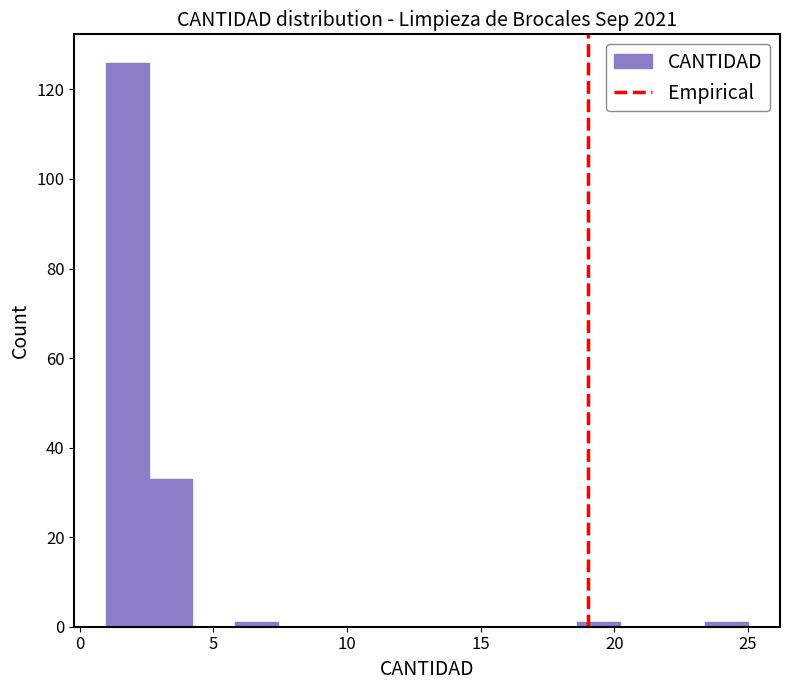

Read against the x-axis, roughly where is the centre of the tallest bar?

2.0